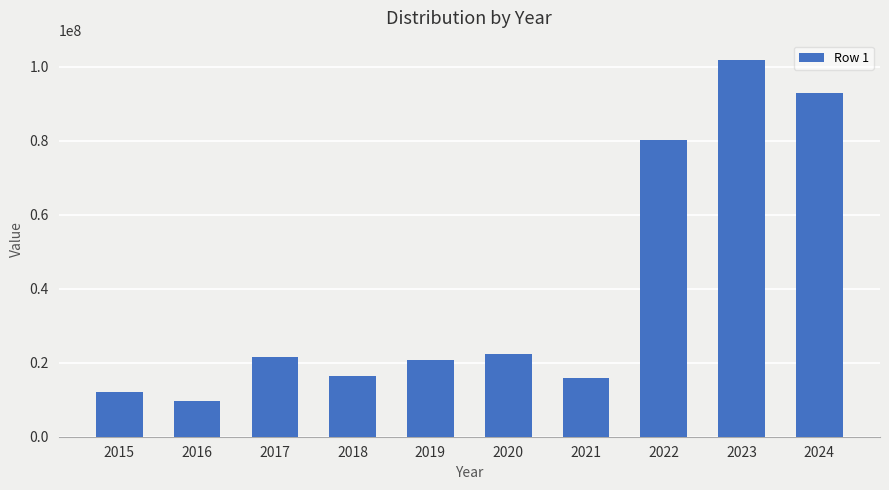

The chart shows a value of 21539547 at 2017. True or false?

True